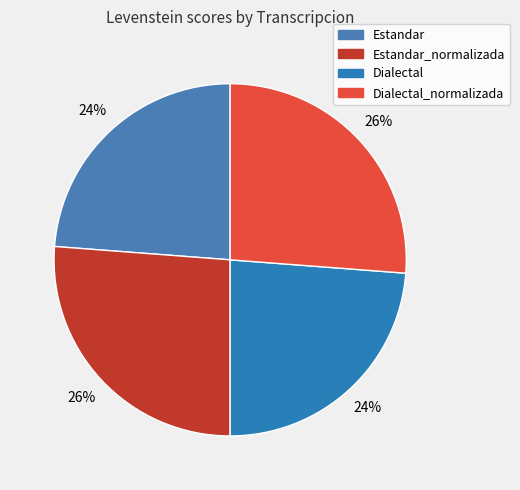

How many segments does this pie chart have?

4